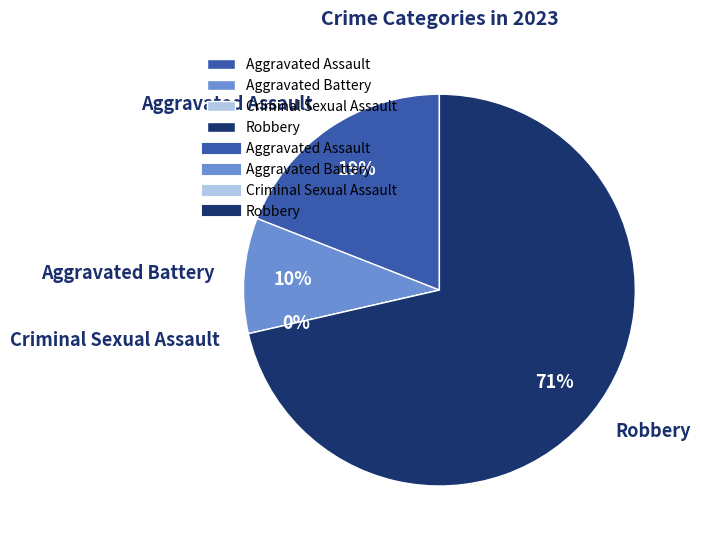

Which has a higher value, Robbery or Criminal Sexual Assault?

Robbery